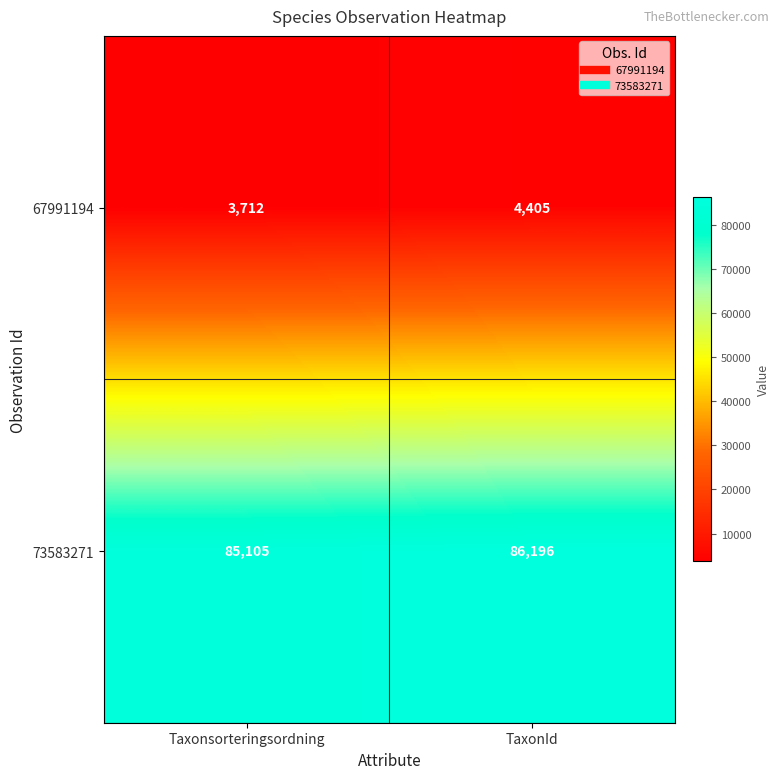

Which label corresponds to the largest value in the chart?

TaxonId